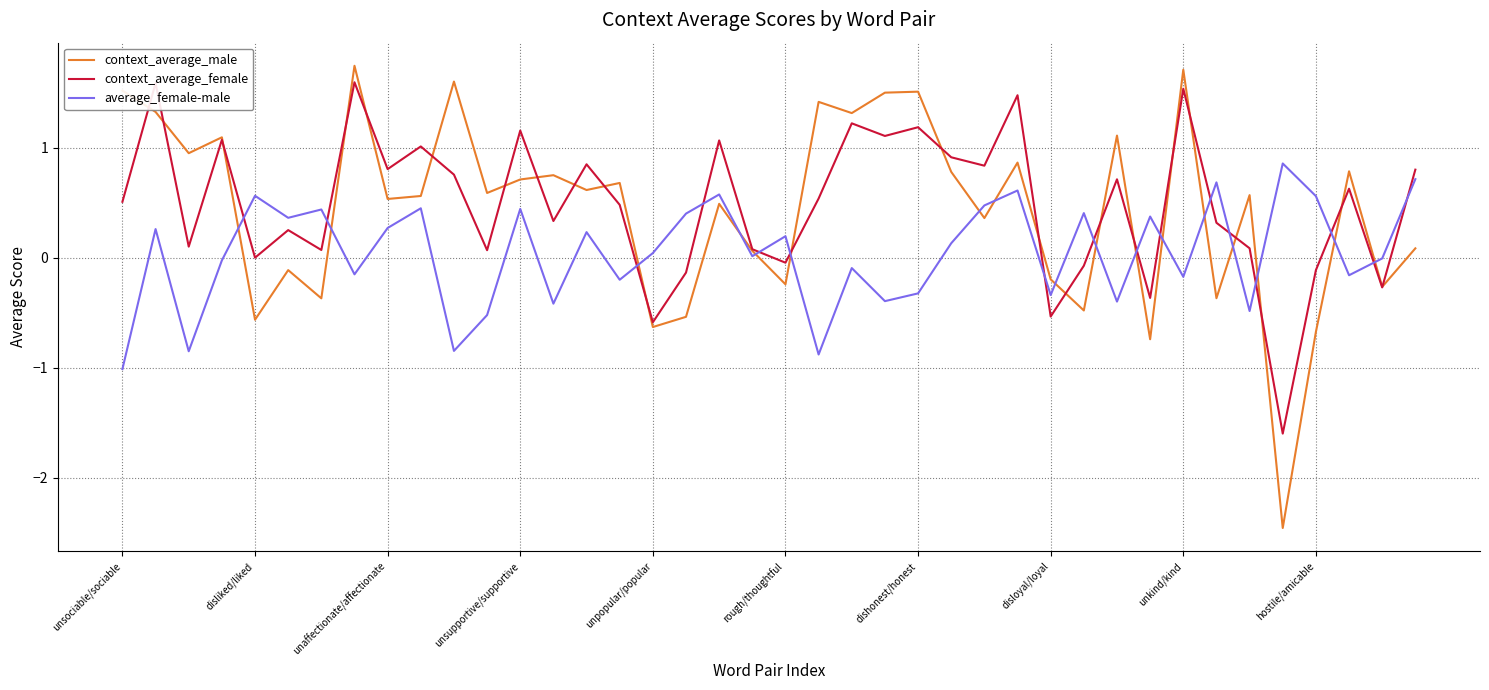

True or false: context_average_female and average_female-male cross at least once.

True